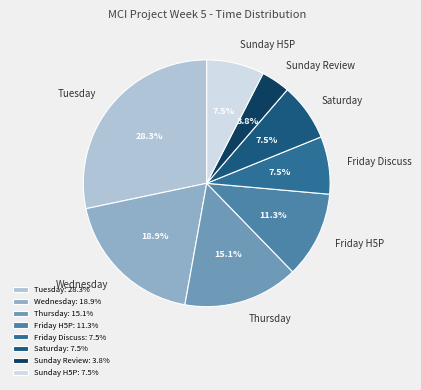

Which has a higher value, Wednesday or Tuesday?

Tuesday